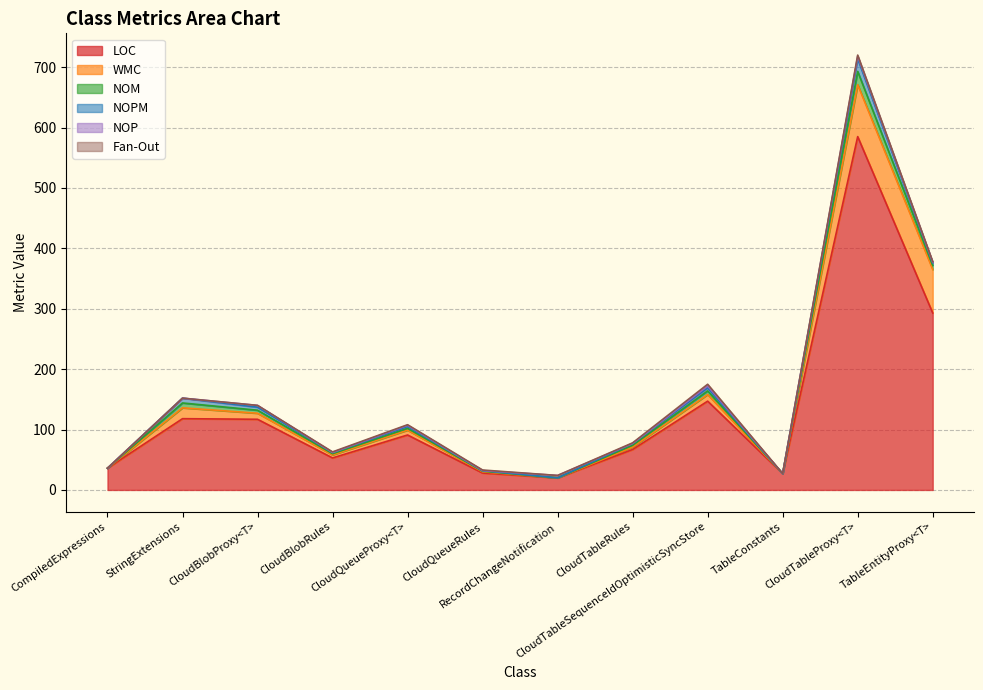

Which series has the widest spread of values?

LOC